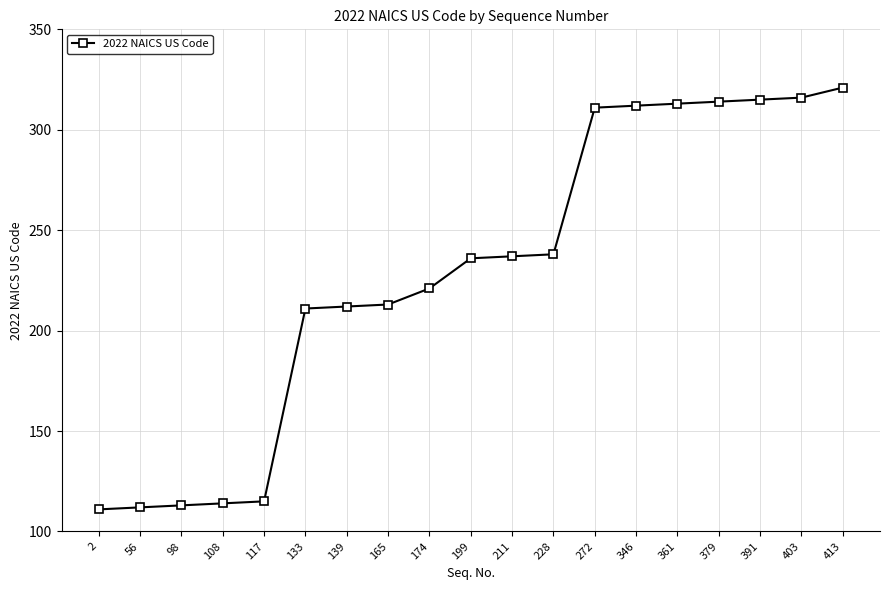

What is the change in value from 272 to 413?

+10